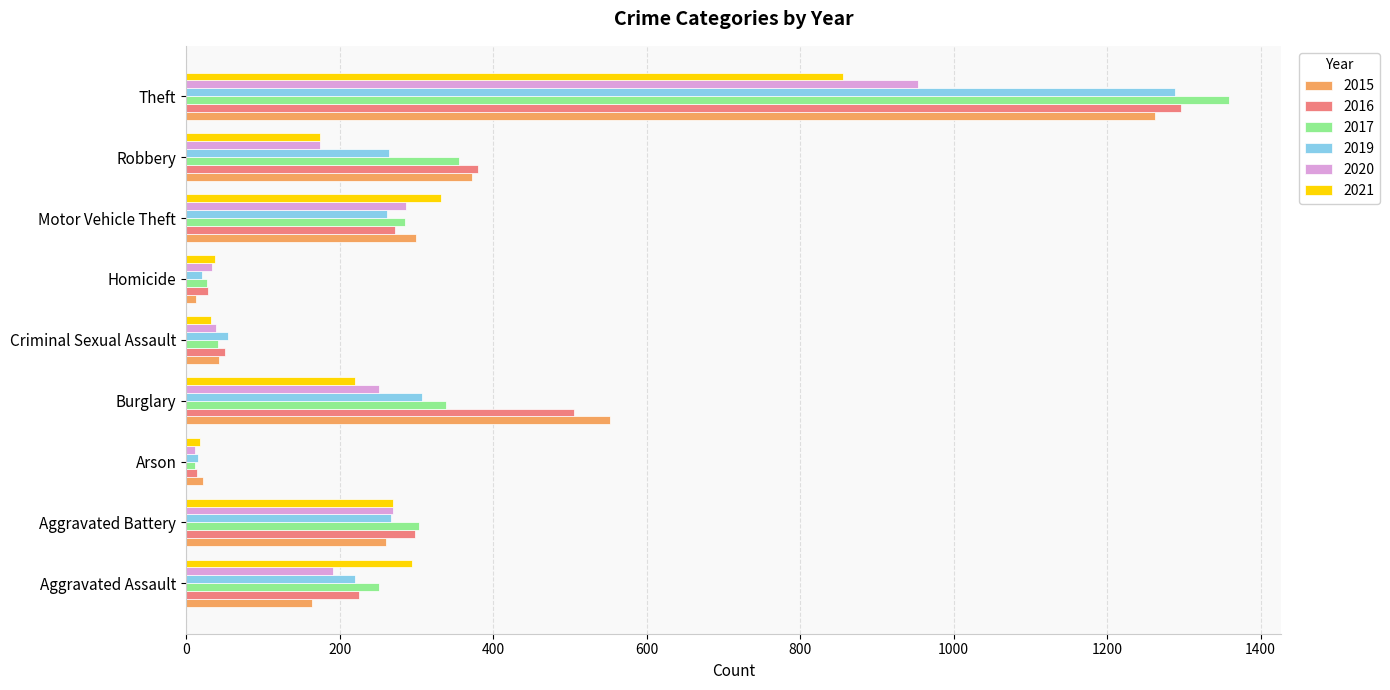

At which label is 2020 closest to 483?

Motor Vehicle Theft